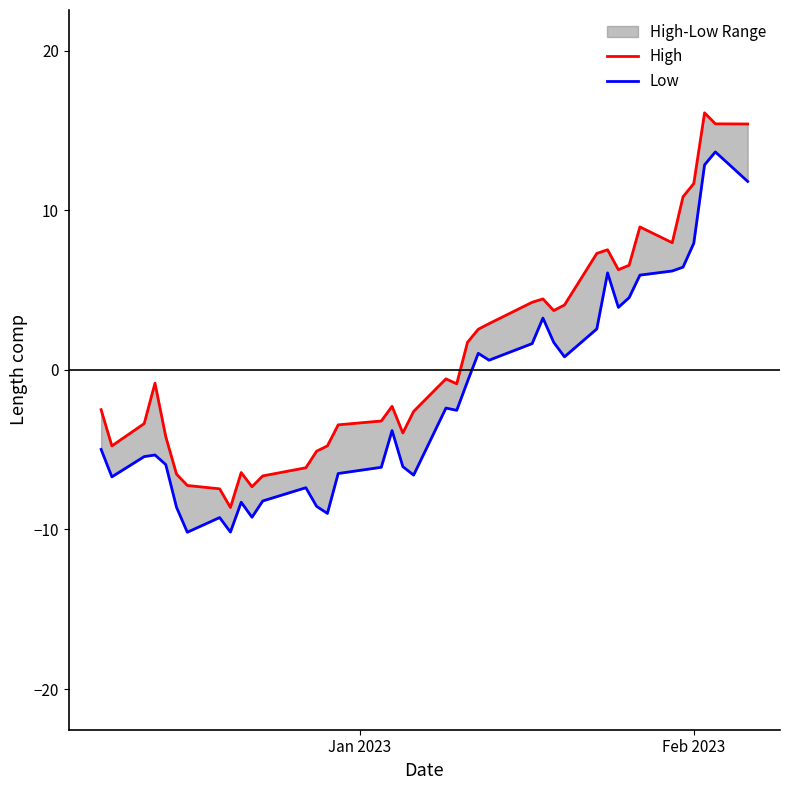

The High series shows 11.9 at 30. True or false?

False